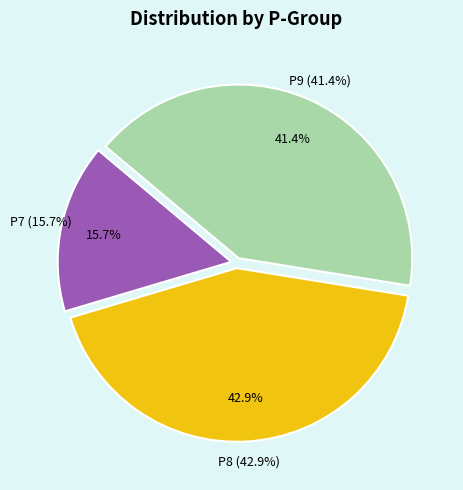

Rank the categories by value from highest to lowest.

P8, P9, P7